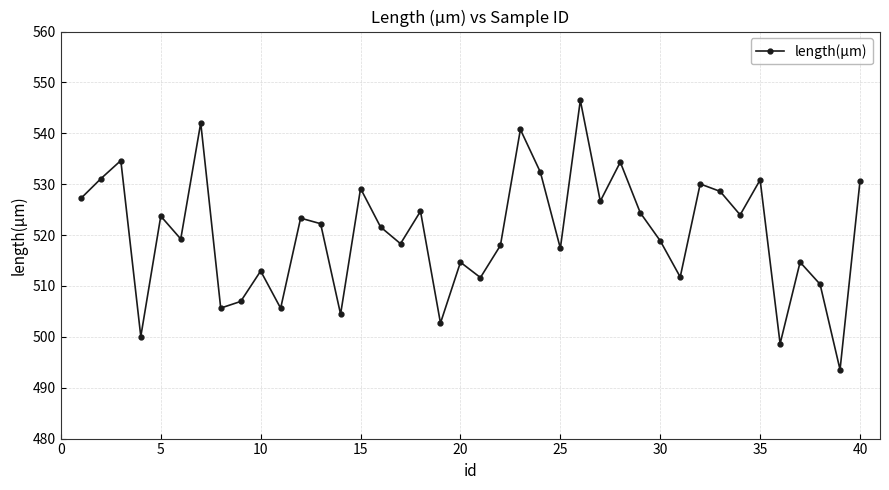

What is the value of the 33rd point from the left?

528.6